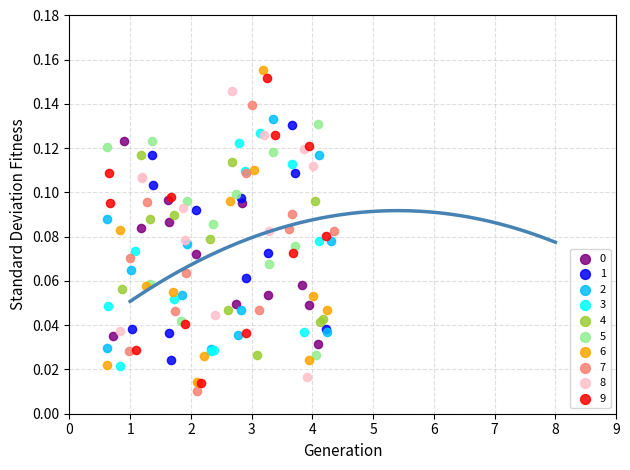

Which series reaches the maximum Y coordinate?

6